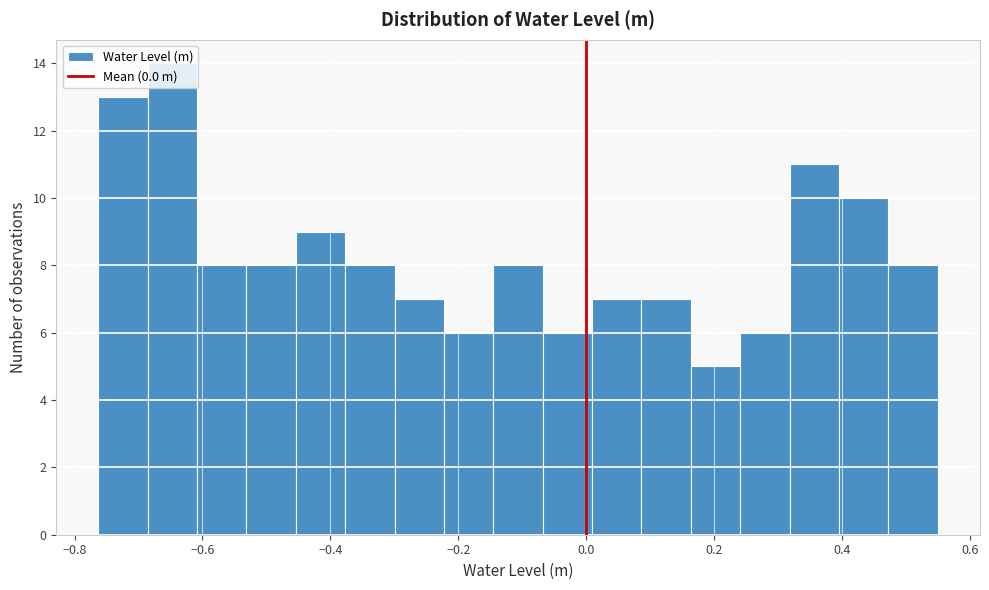

Around what value on the x-axis is the tallest bar? Give the approximate position of its centre, as read against the axis.

-0.64